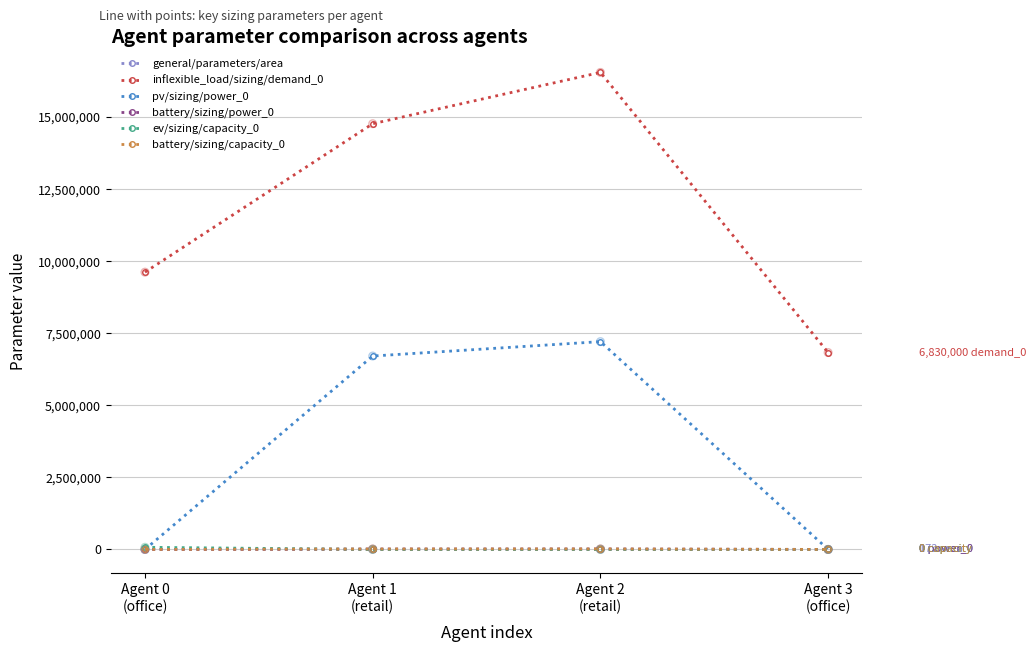

What are all the series names shown in the legend?

general/parameters/area, inflexible_load/sizing/demand_0, pv/sizing/power_0, battery/sizing/power_0, ev/sizing/capacity_0, battery/sizing/capacity_0